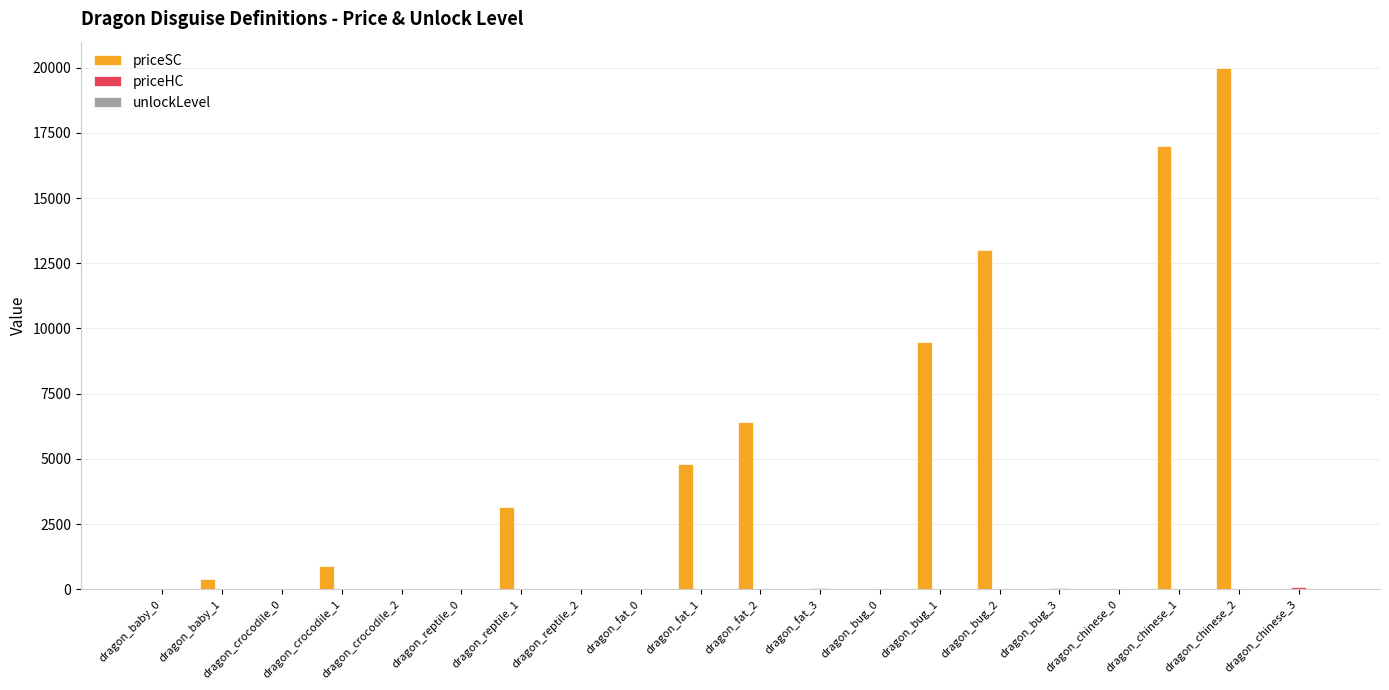

At which label does priceSC reach its peak?

dragon_chinese_2